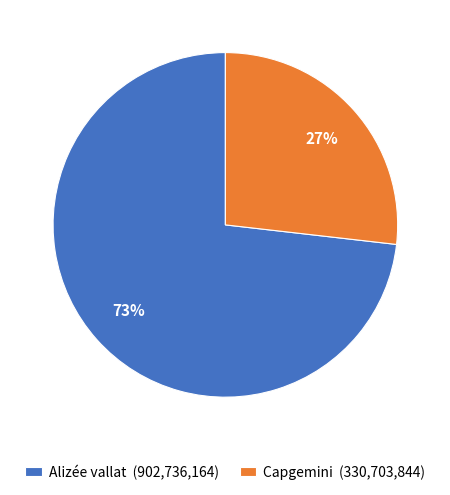

How many slices are in this pie chart?

2